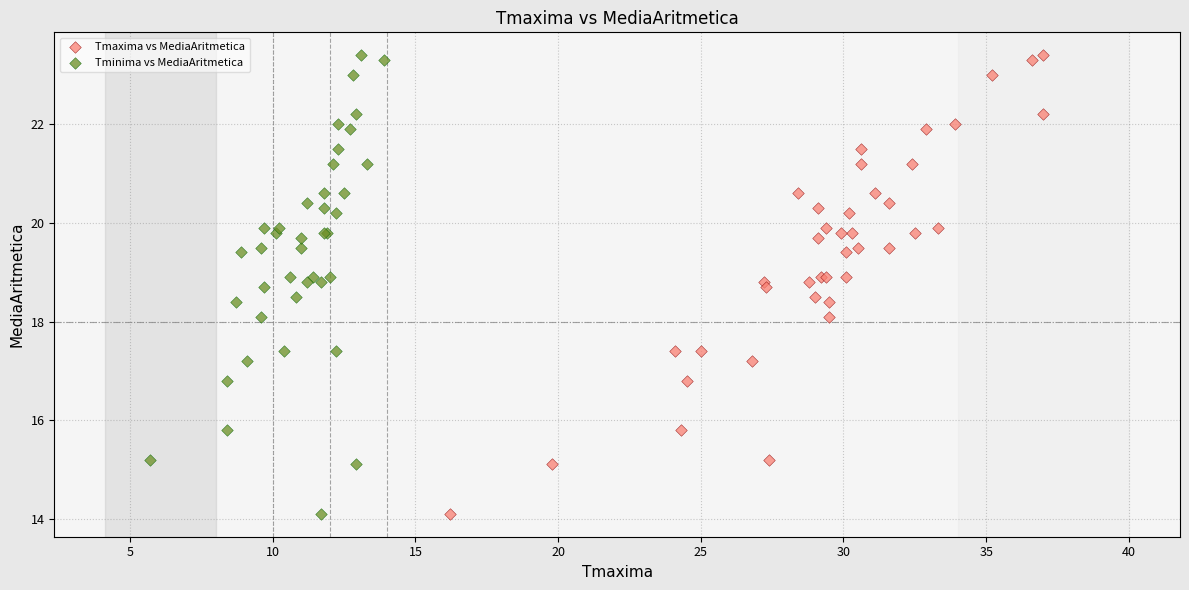

What are all the series names shown in the legend?

Tmaxima vs MediaAritmetica, Tminima vs MediaAritmetica